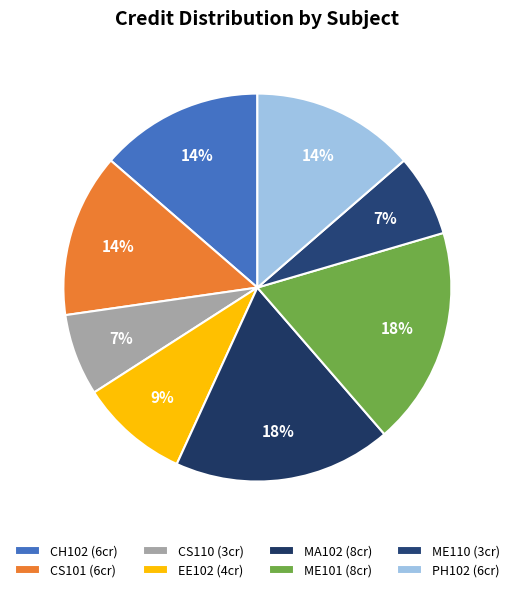

To the nearest percent, what is the difference between the largest and smallest slice percentages?

11%